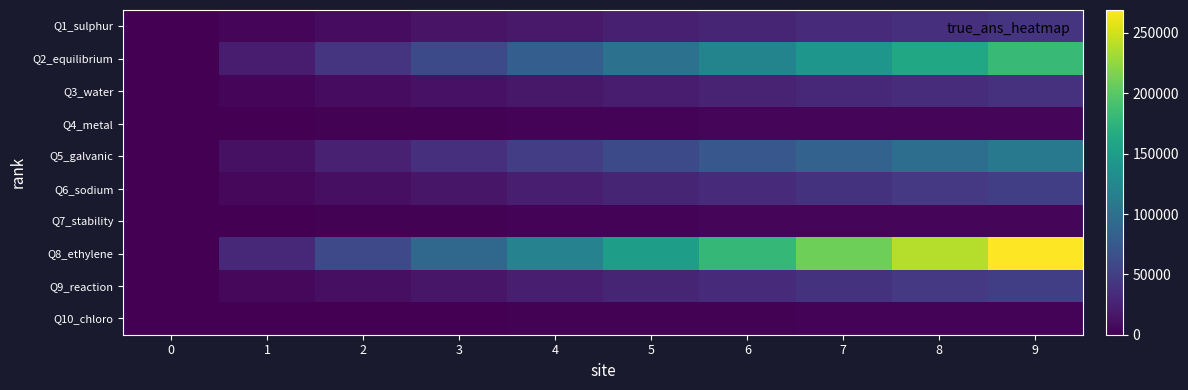

Rank the series at 1 from highest to lowest value.

Q8_ethylene, Q2_equilibrium, Q5_galvanic, Q6_sodium, Q9_reaction, Q1_sulphur, Q3_water, Q4_metal, Q7_stability, Q10_chloro